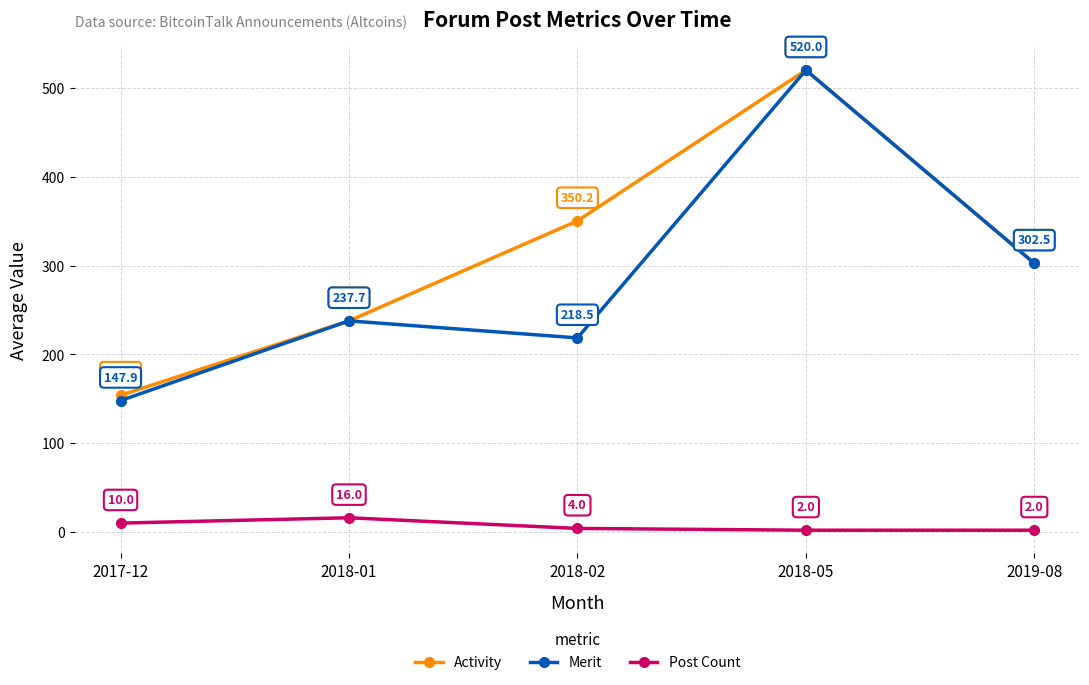

At which label is Merit closest to 333?

2019-08